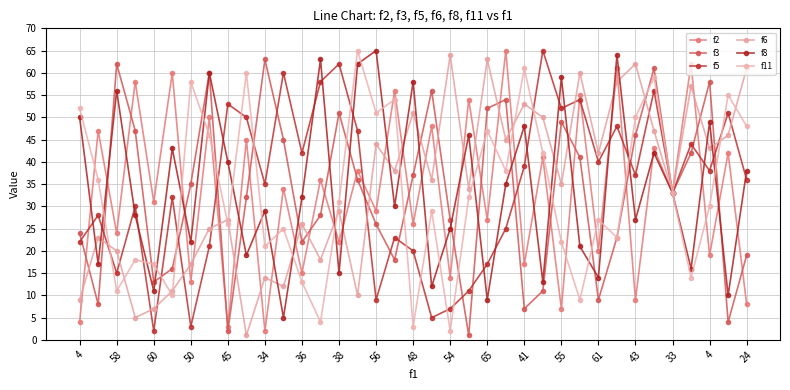

Which category has the highest value in the f6 series?

54